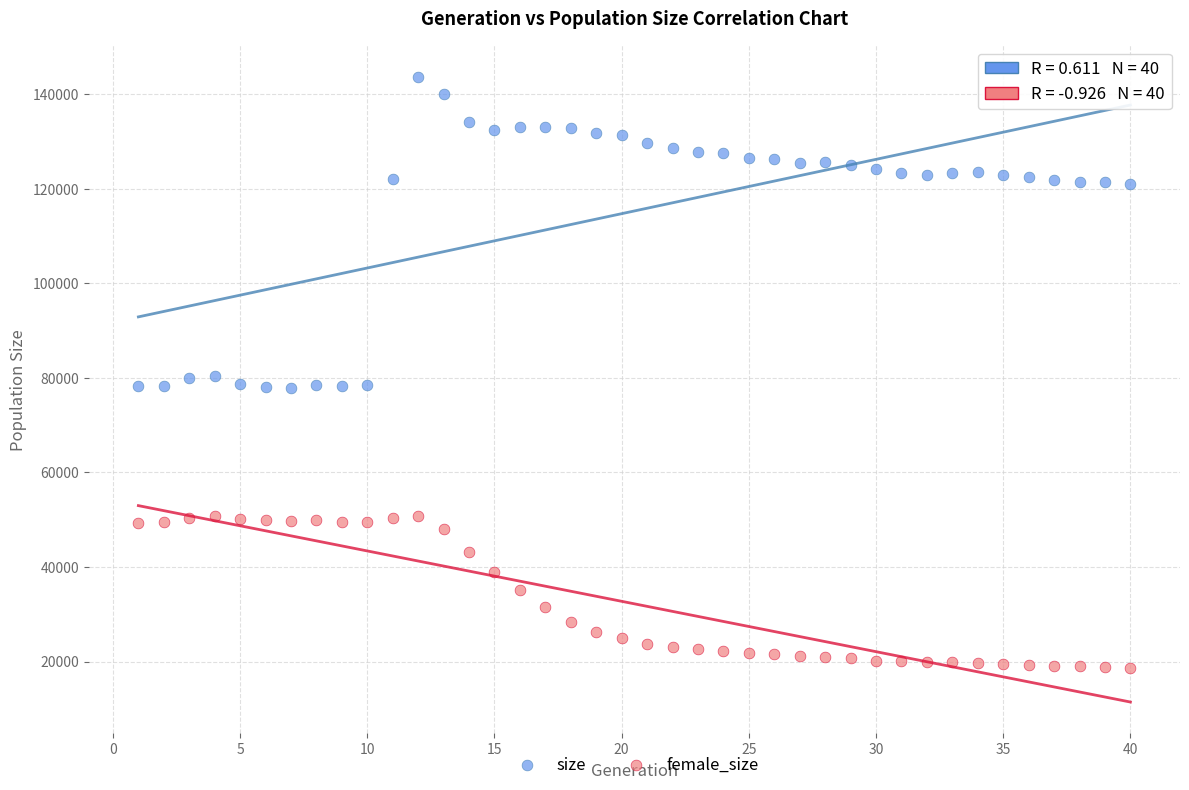

Which series contains the lowest Y value?

female_size